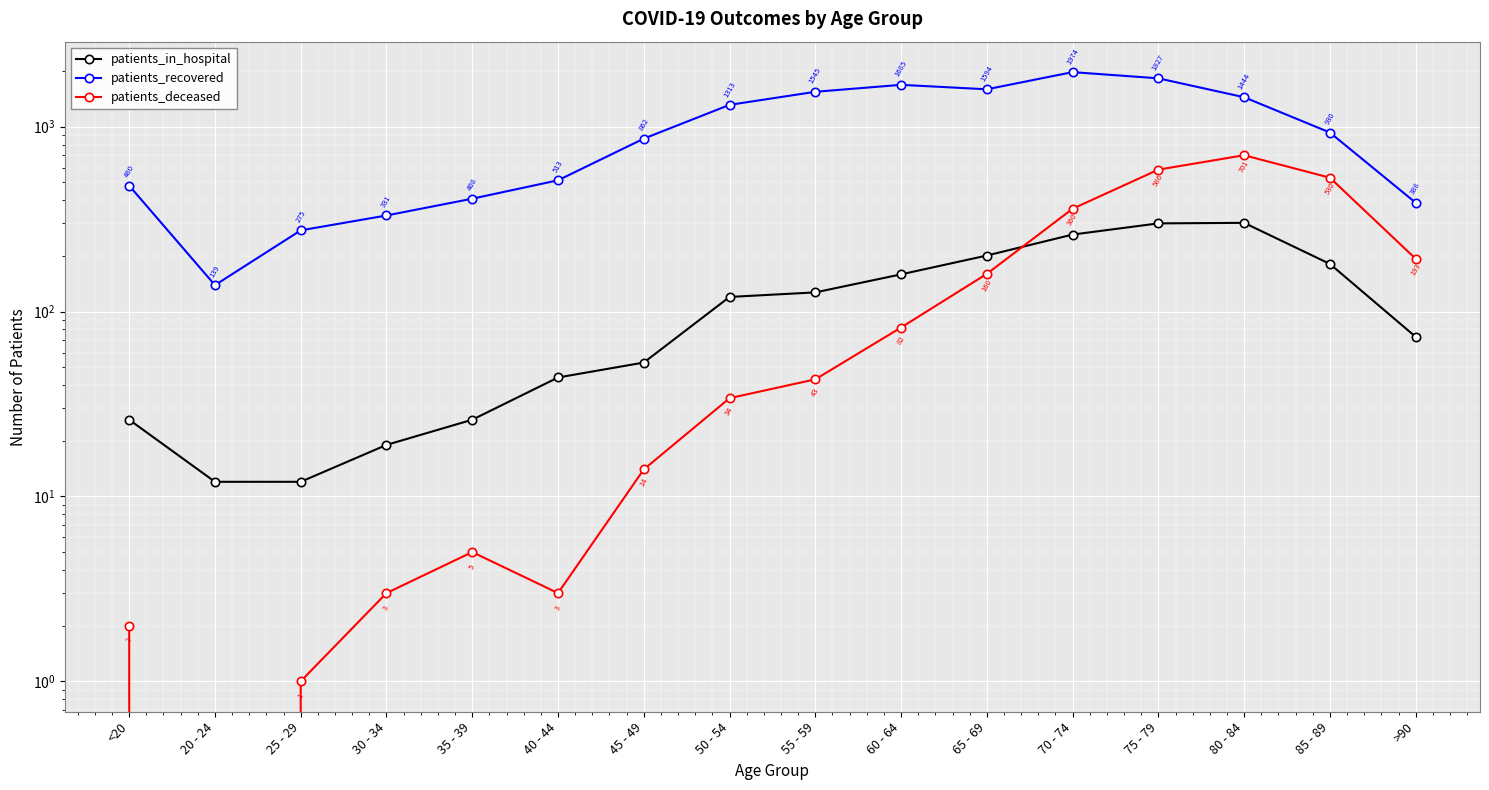

List the labels in order of patients_recovered value, smallest first.

20 - 24, 25 - 29, 30 - 34, >90, 35 - 39, <20, 40 - 44, 45 - 49, 85 - 89, 50 - 54, 80 - 84, 55 - 59, 65 - 69, 60 - 64, 75 - 79, 70 - 74